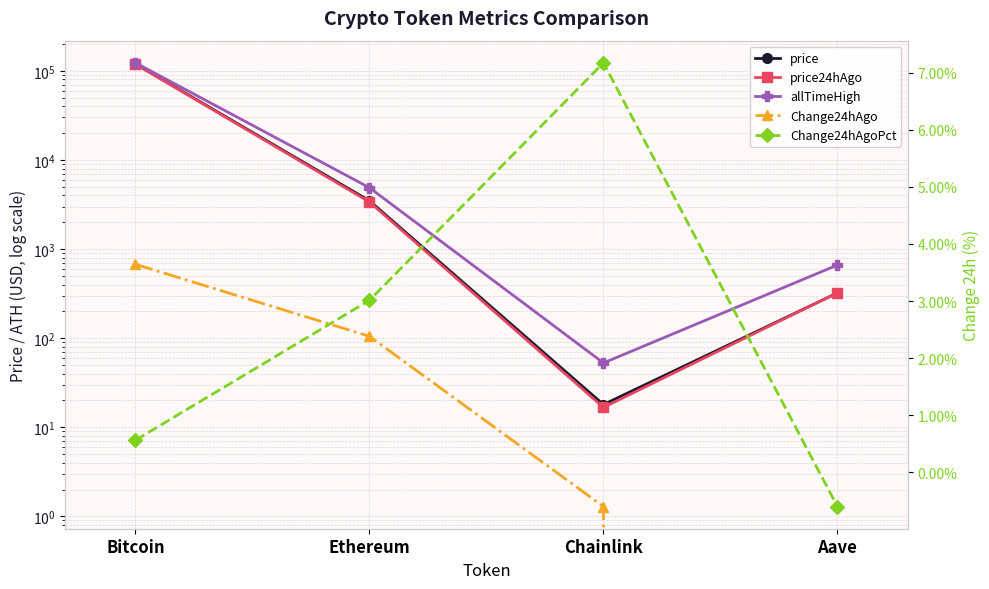

Reading left to right, what are all the values shown in this chart?

price: 119396.0	3480.2	18.0	321.6
price24hAgo: 118722.0	3375.3	16.7	323.5
allTimeHigh: 122838.0	4878.3	52.7	661.7
Change24hAgo: 674.0	104.9	1.3	-1.9
Change24hAgoPct: 0.0	0.0	0.1	-0.0